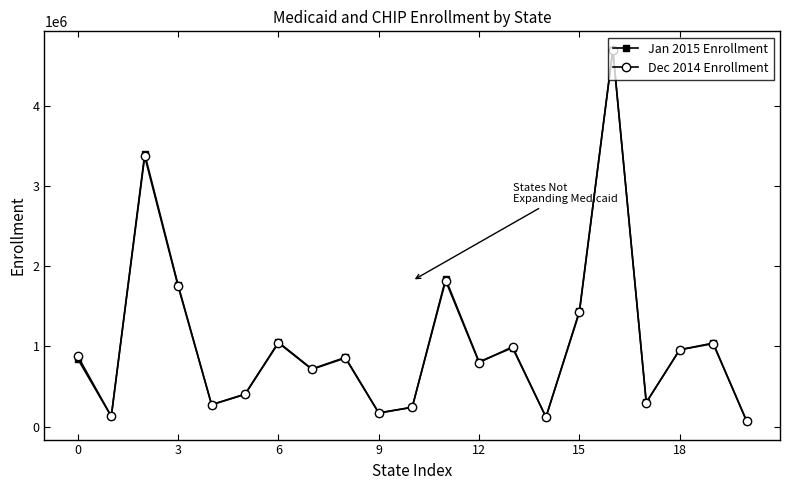

Does the chart display data point markers on the line(s)?

Yes